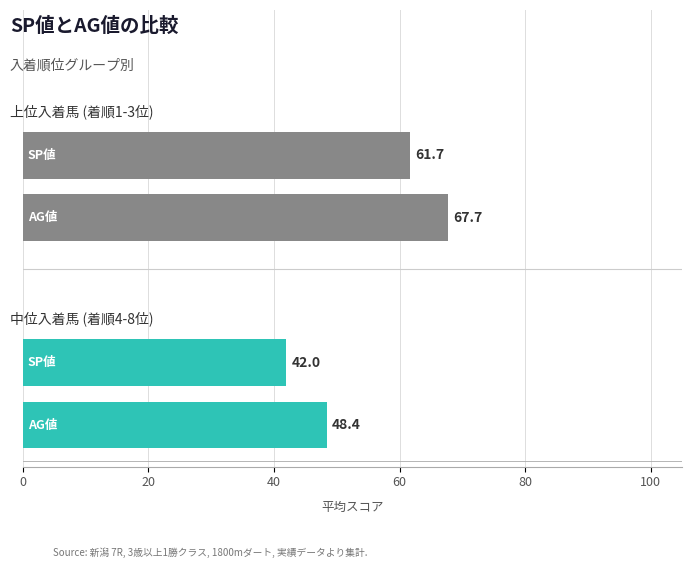

Reading right to left, extract all data points from this chart.

上位入着馬 (着順1-3位): 20=67.7	0=61.7
中位入着馬 (着順4-8位): 20=48.4	0=42.0